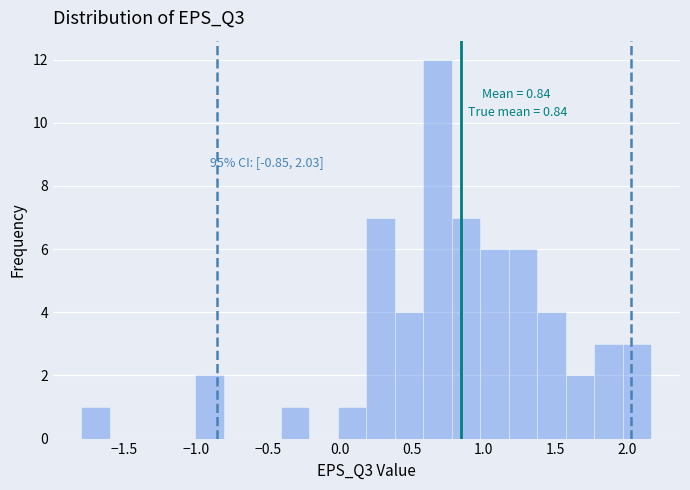

Around what value on the x-axis is the tallest bar? Give the approximate position of its centre, as read against the axis.

0.70